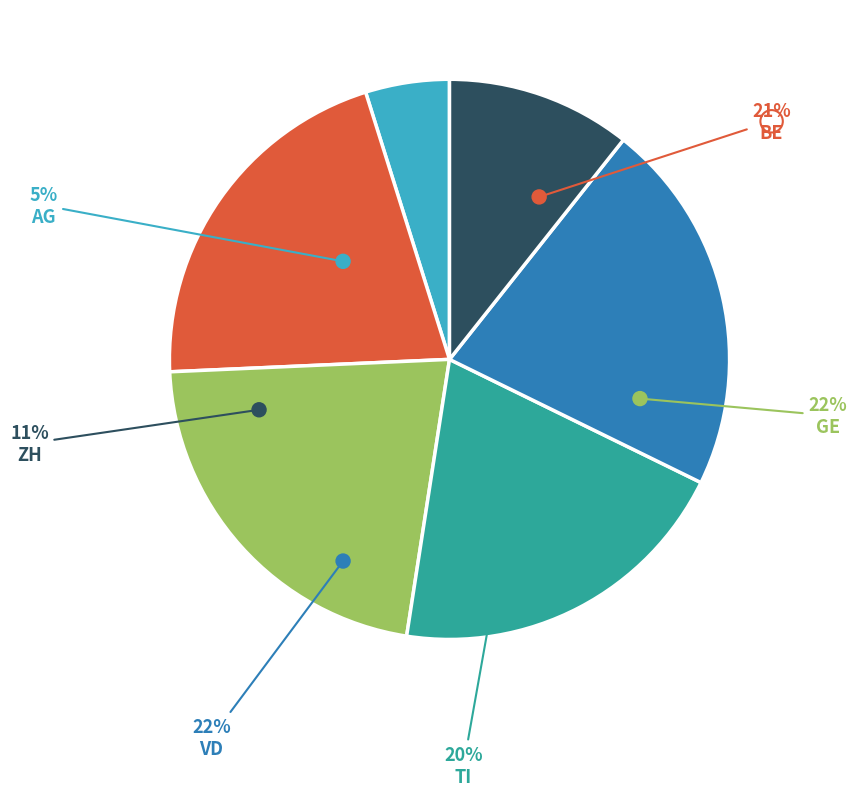

Between VD and BE, which is larger?

VD